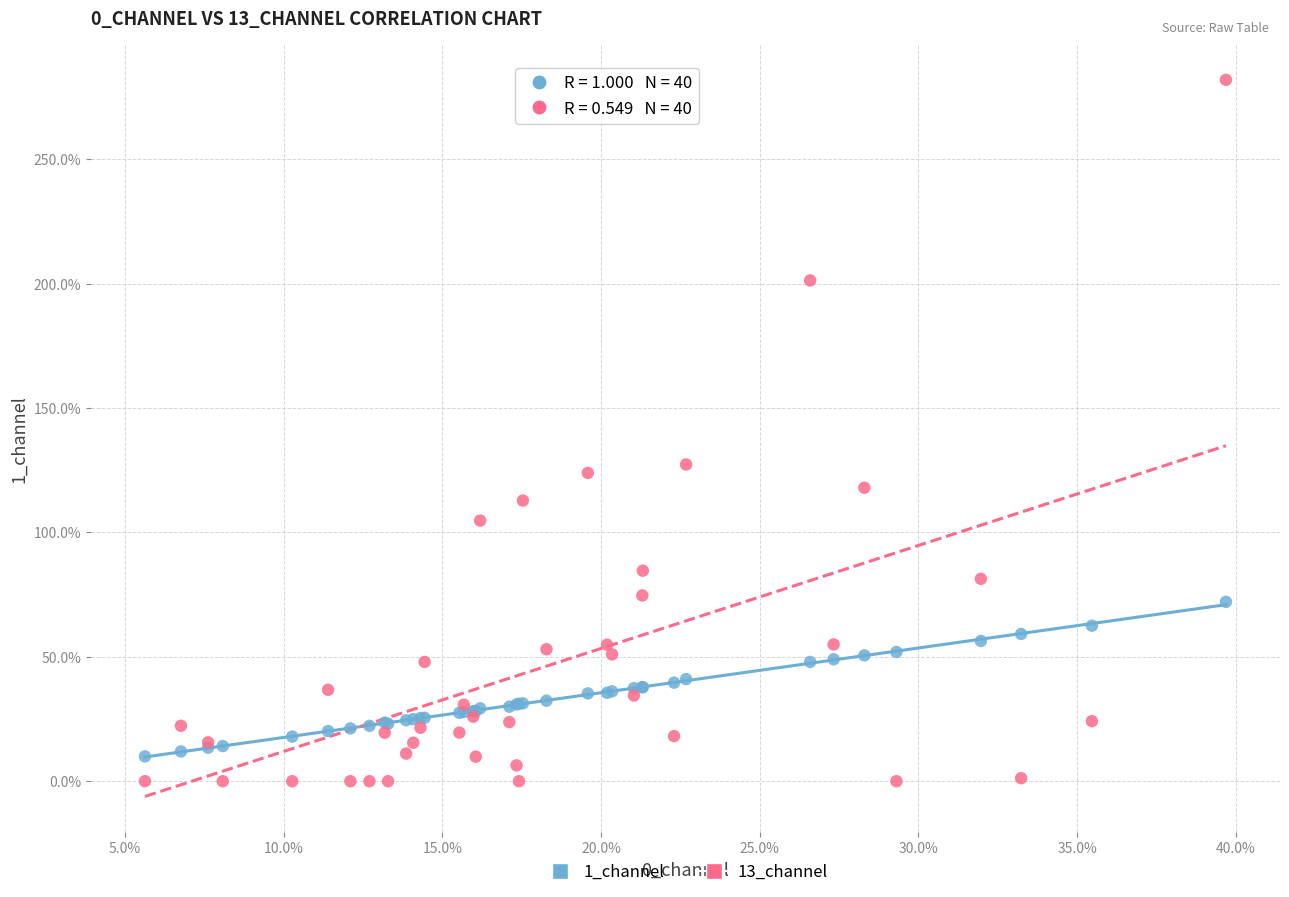

Which series contains the lowest Y value?

13_channel